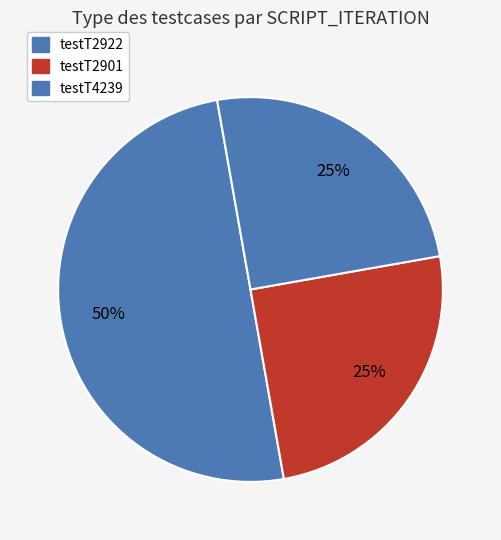

Count the number of slices in the pie.

3